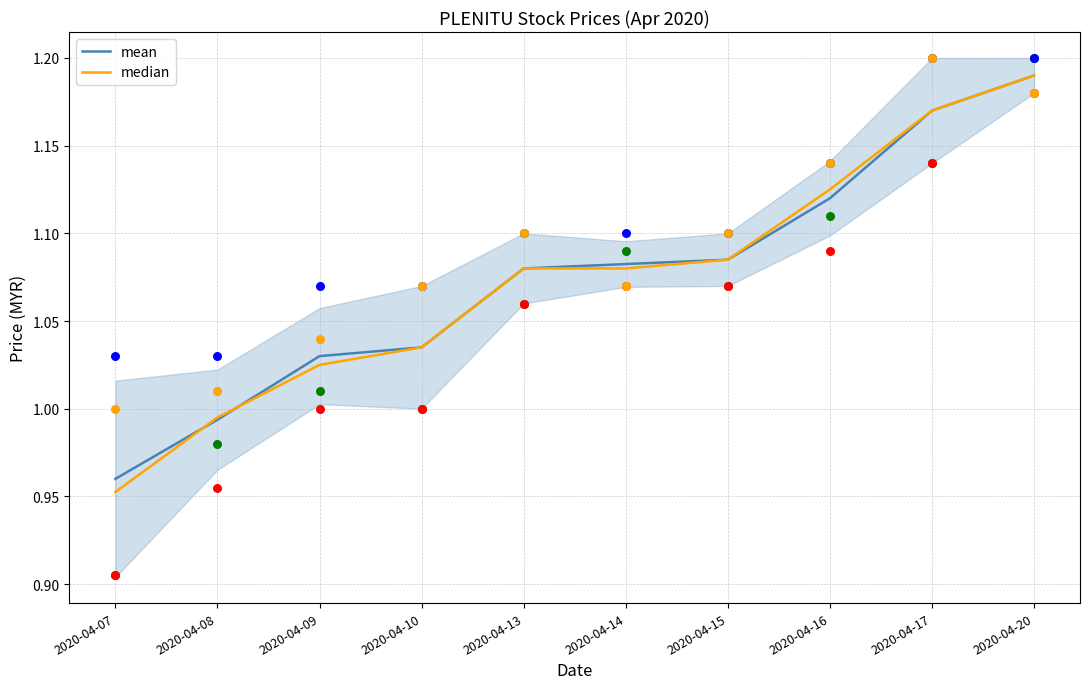

Which series has the largest total across all categories?

mean